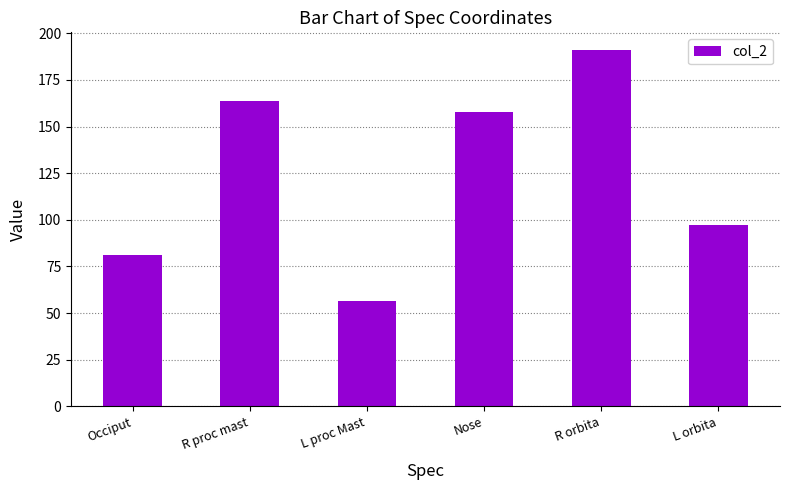

Reading left to right, transcribe all the data shown in this chart.

81.3	163.6	56.4	158.0	191.0	97.3